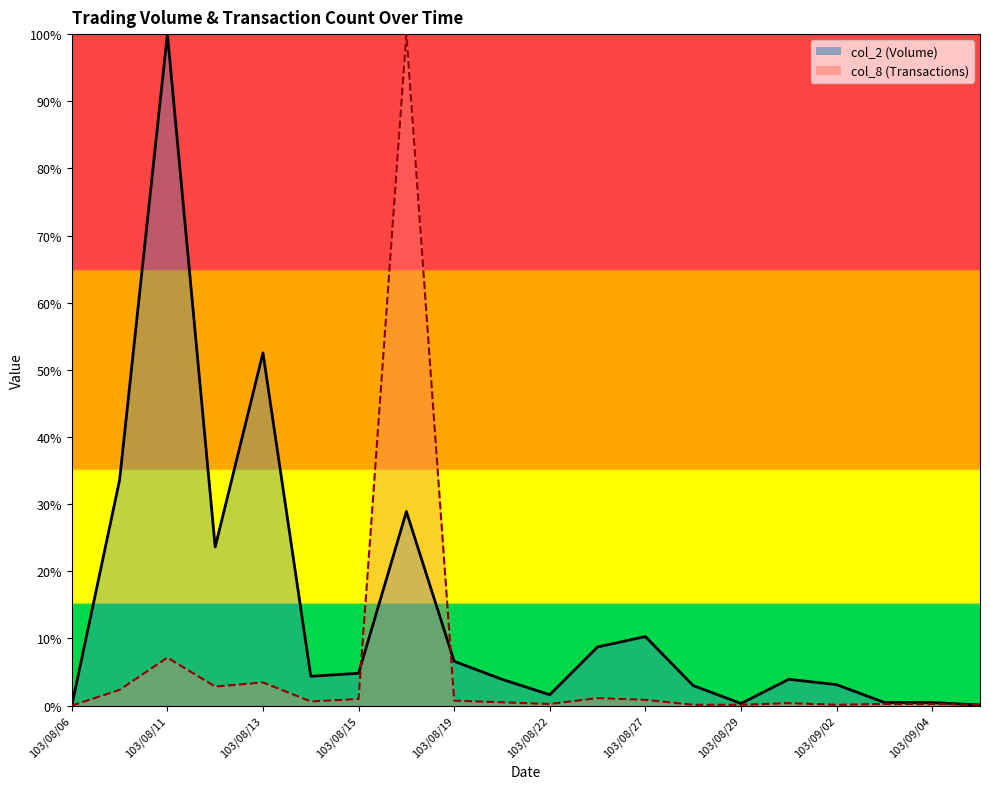

Where is col_8 nearest to the value 50?

103/08/11